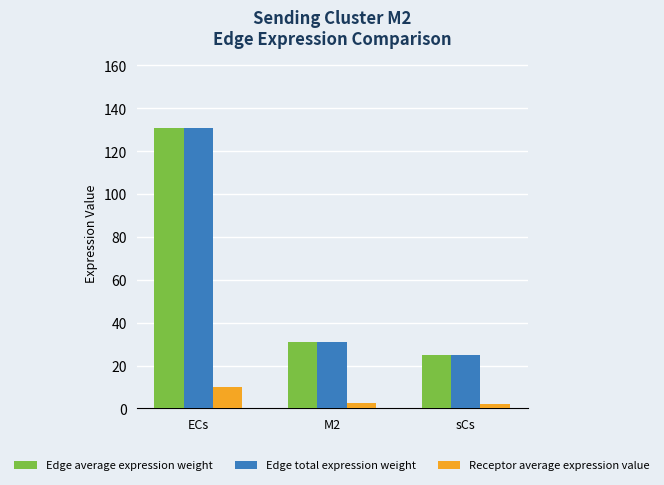

What is the sum of all Edge total expression weight values?

186.6